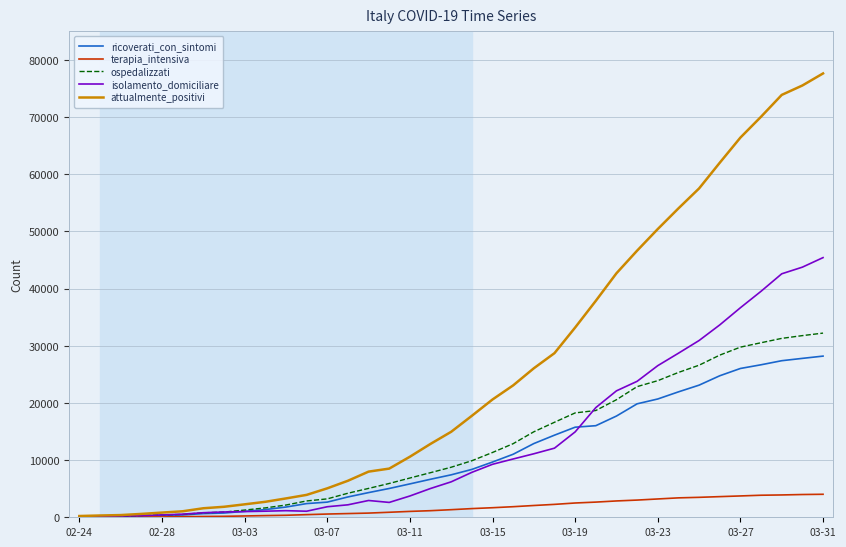

What is the maximum value shown in the chart?

77635